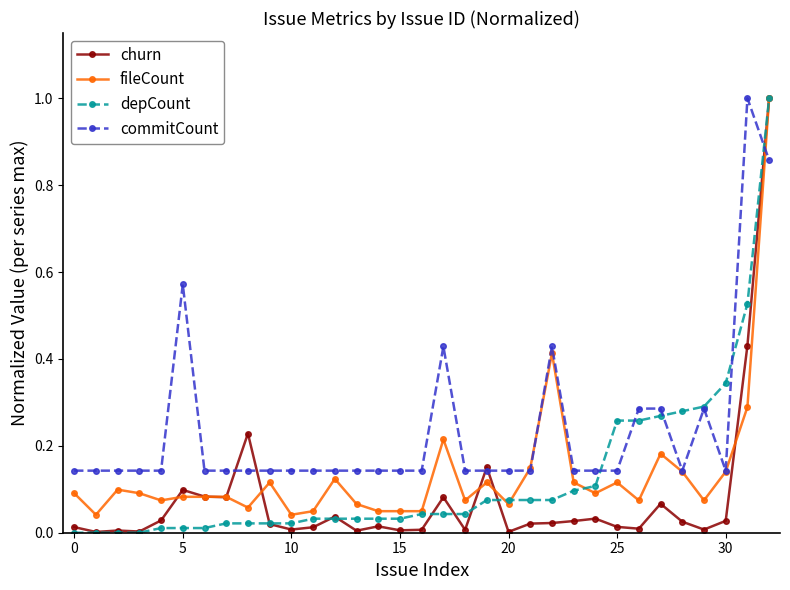

What are all the series names shown in the legend?

churn, fileCount, depCount, commitCount